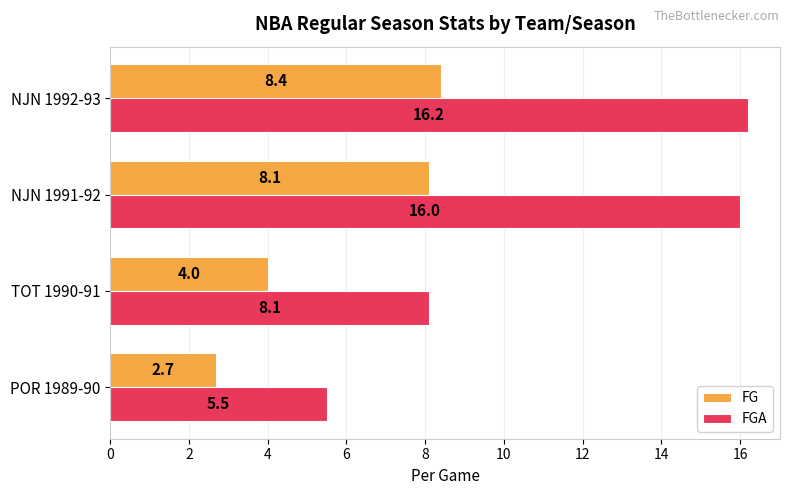

Which series has the largest range (max minus min)?

FGA